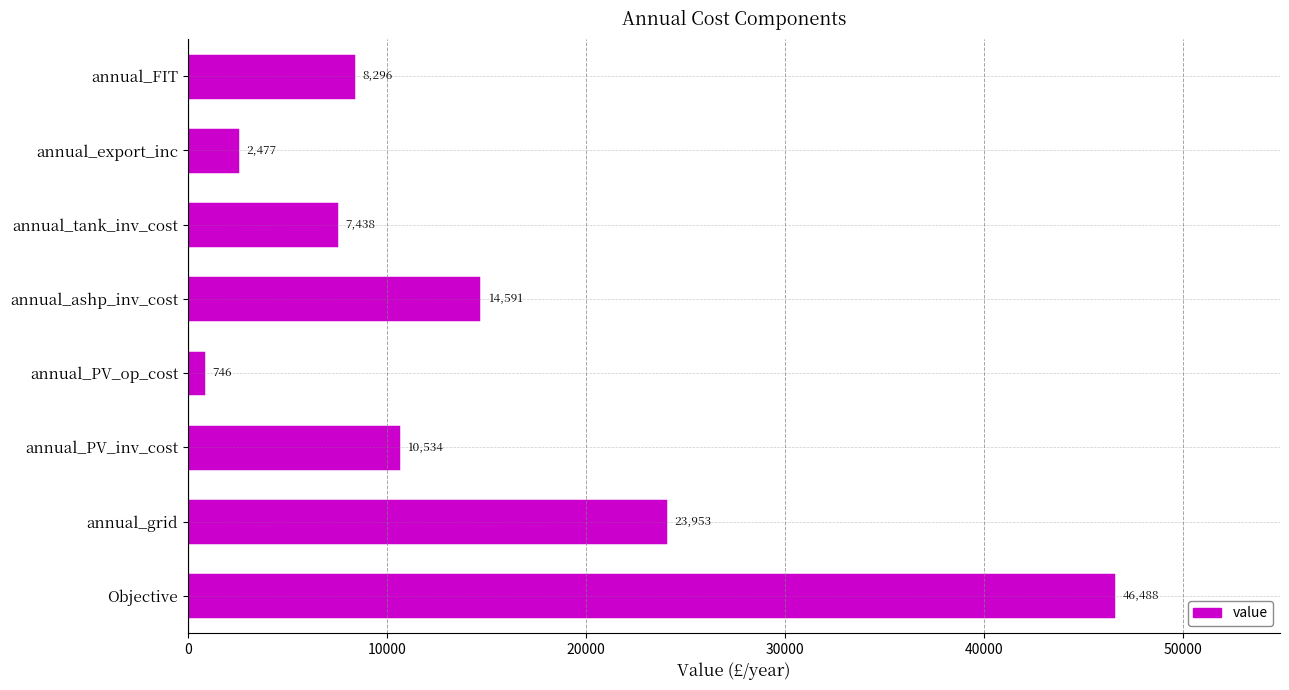

Are the bars grouped side by side (vs. stacked)?

No